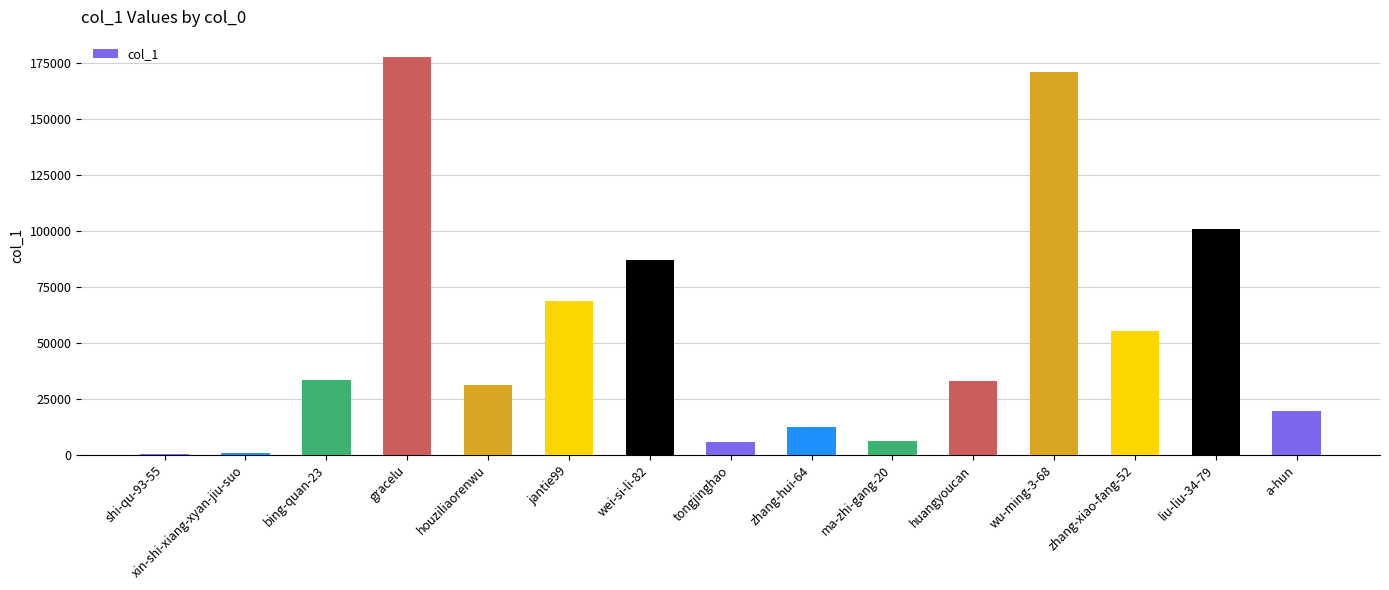

Which has a higher value, a-hun or jantie99?

jantie99